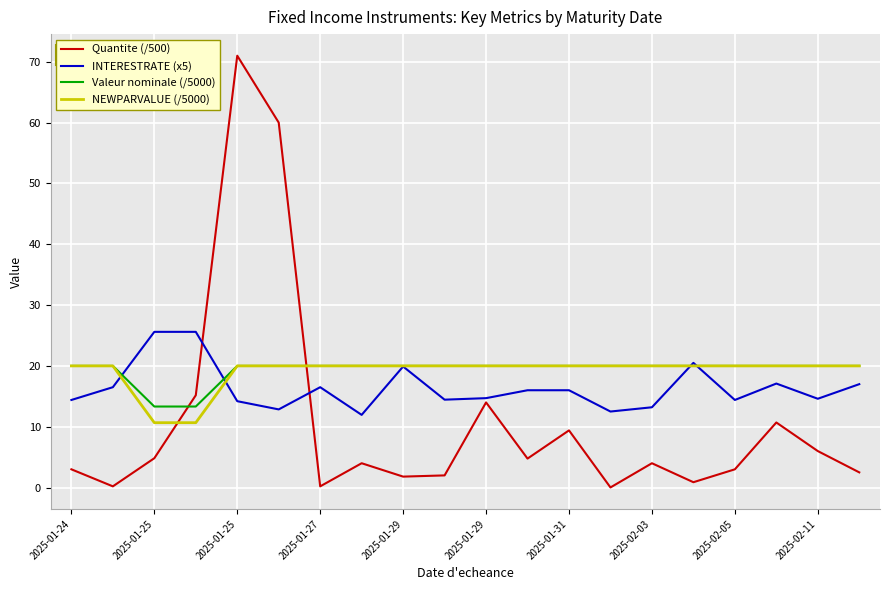

What is the greatest value displayed?

71.0